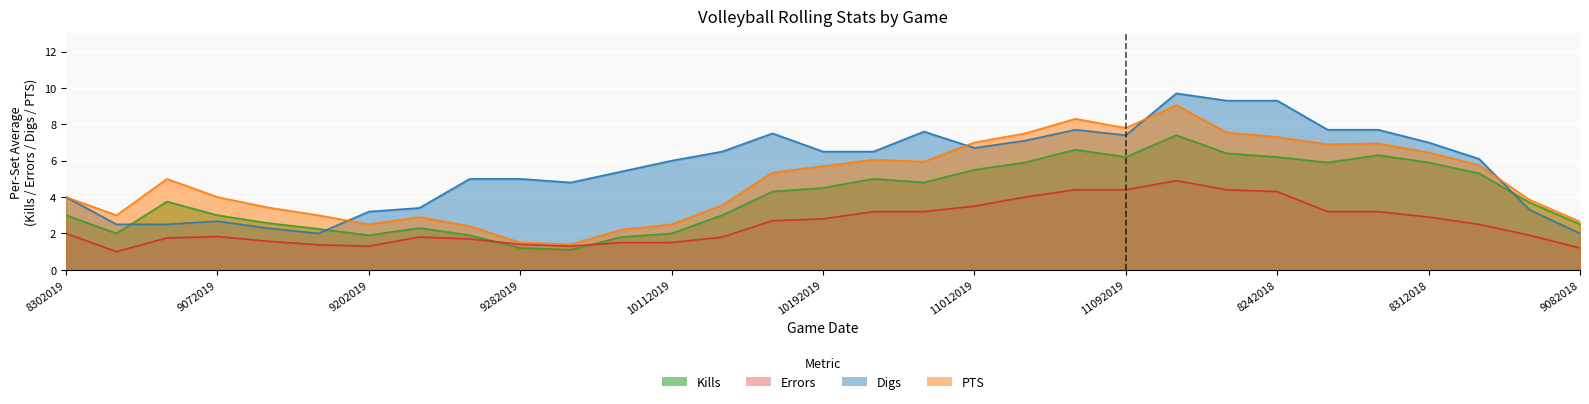

Is it true that Kills equals 5.9 at 8252018?

True